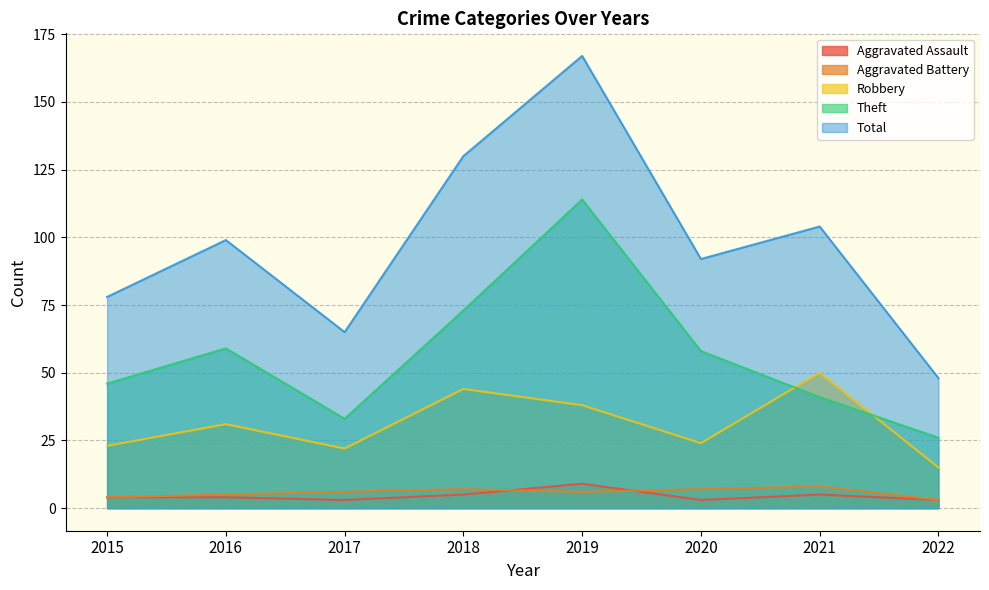

List the series in order of their peak value, lowest first.

Aggravated Battery, Aggravated Assault, Robbery, Theft, Total